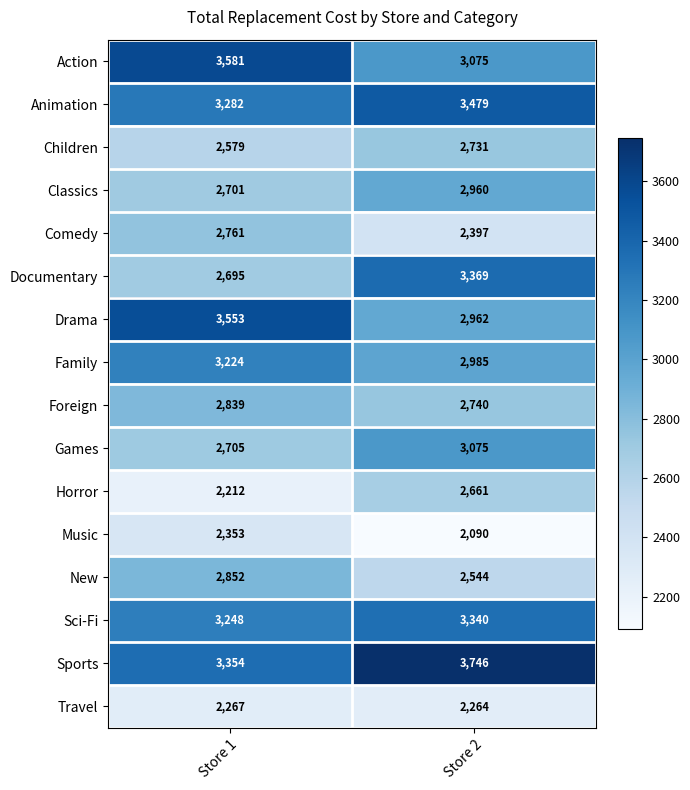

What is the approximate value of Action at Store 2, to the nearest 100?

3100